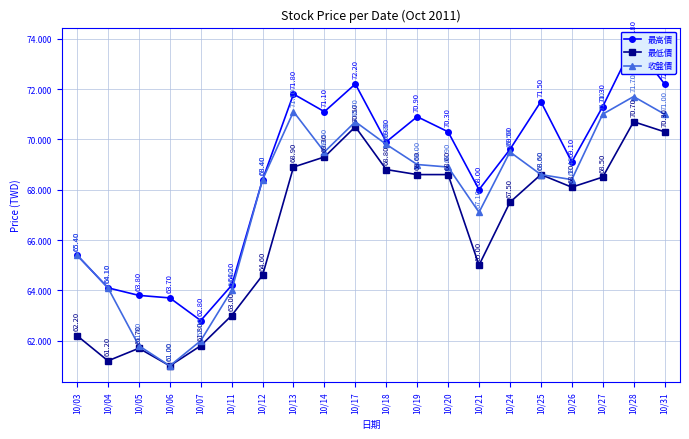

What is the difference between the maximum and minimum values in the 最低價 series?

9.7